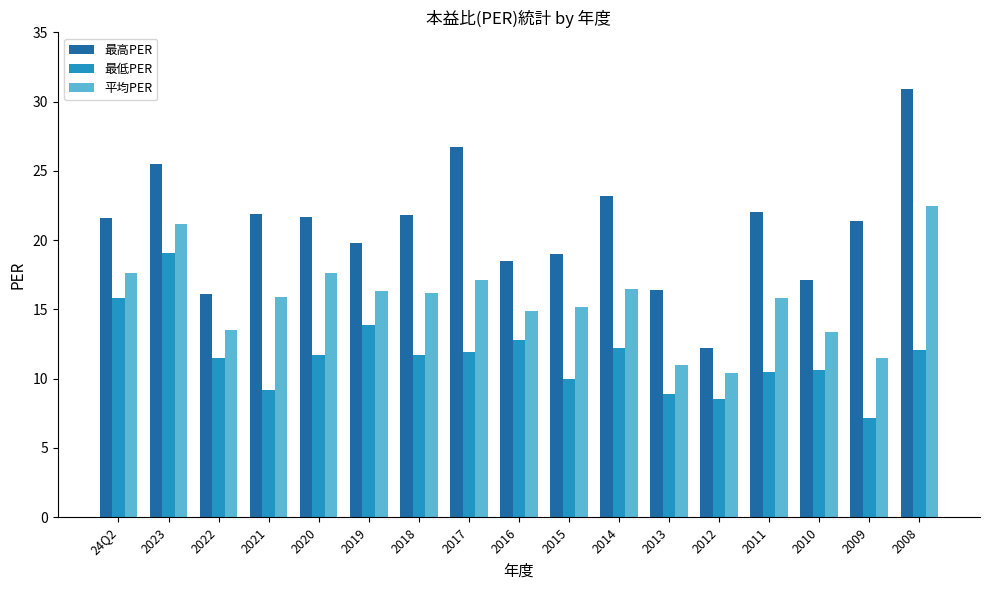

The value of 平均PER at 2012 is 15.3. True or false?

False